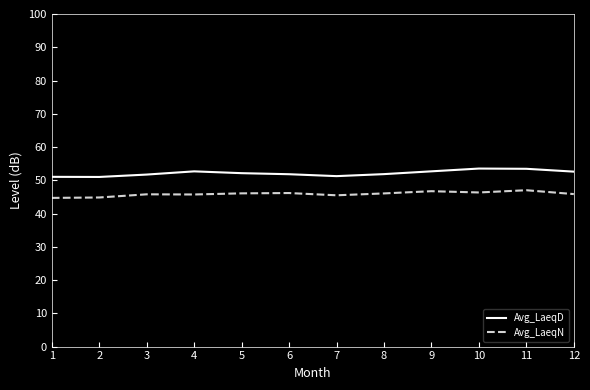

What is the total value across all series at 6?

98.0